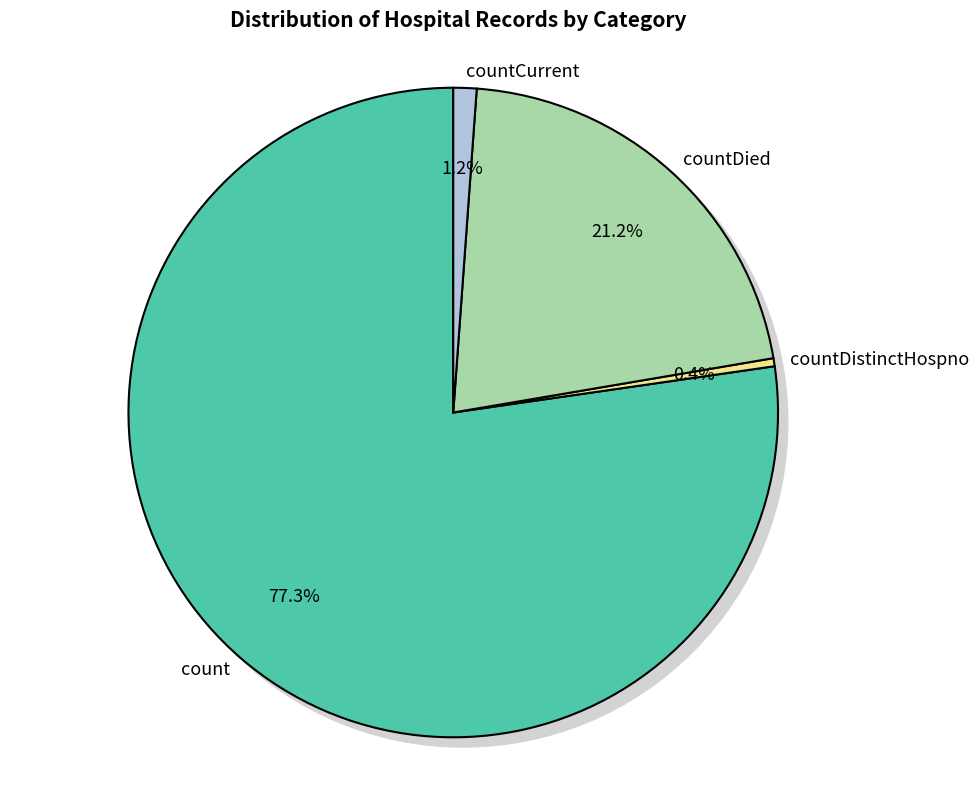

How many segments does this pie chart have?

4